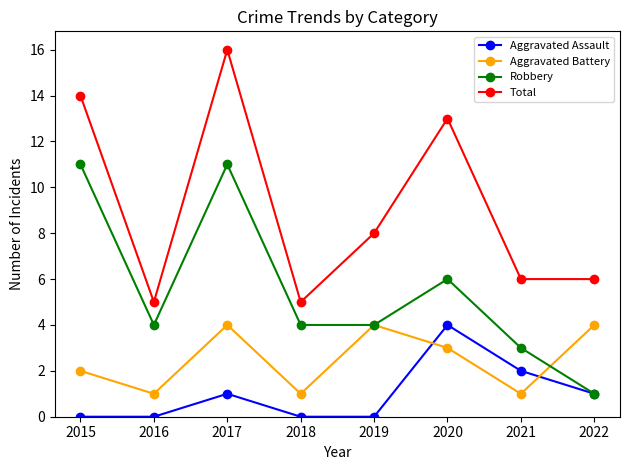

Which series has the widest spread of values?

Total